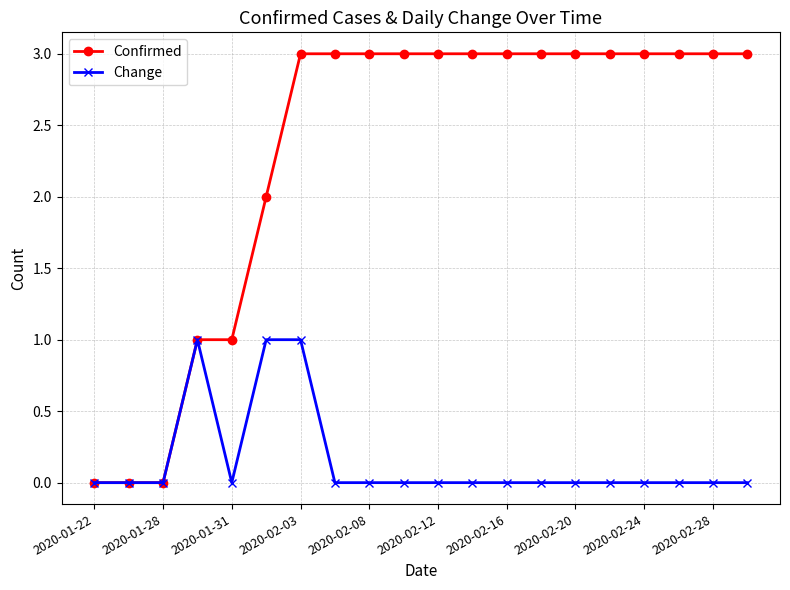

What are all the series names shown in the legend?

Confirmed, Change